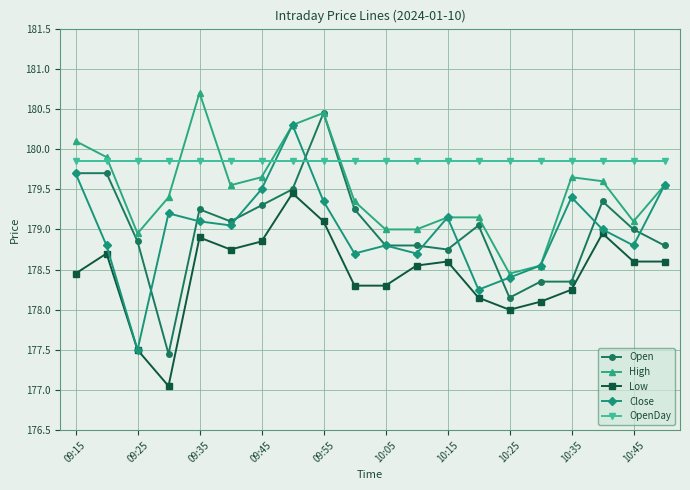

At how many categories does at least one series exceed 180?

4